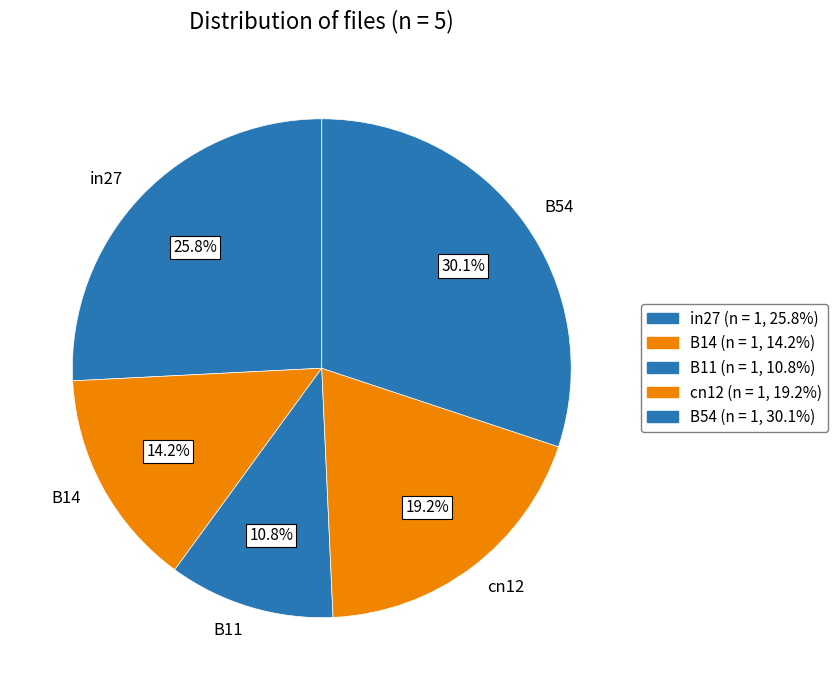

Which slice is the largest?

B54